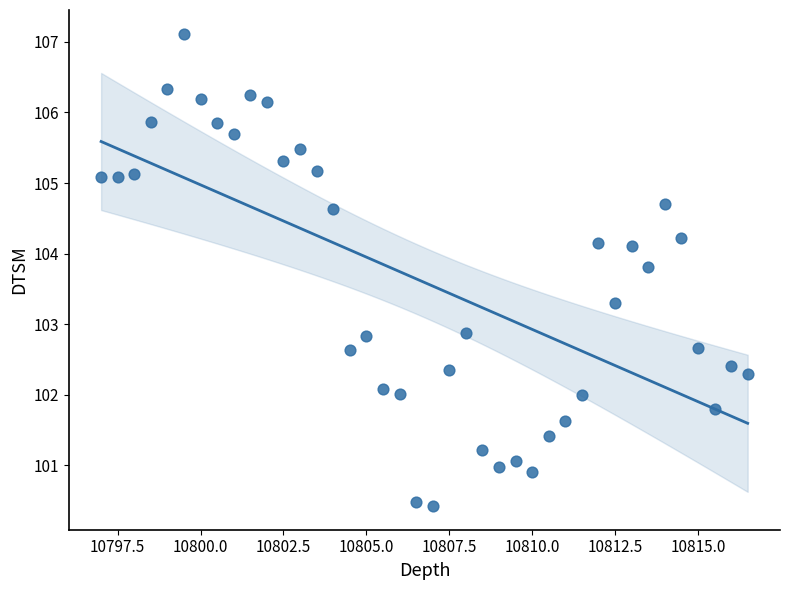

What is the range of Y values (max minus min)?

6.7